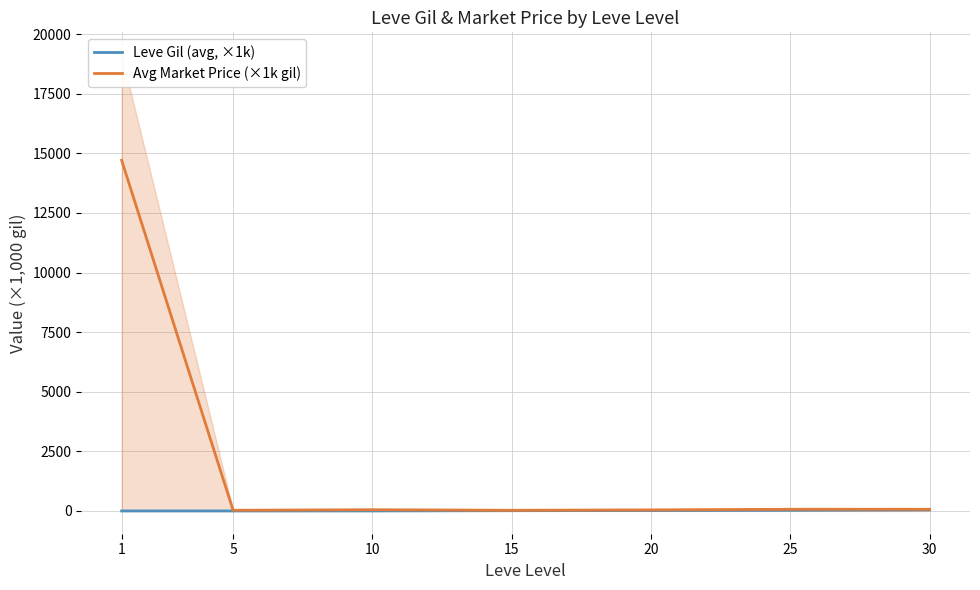

True or false: Avg Market Price (×1k gil) and Leve Gil (avg, ×1k) intersect in this chart.

False